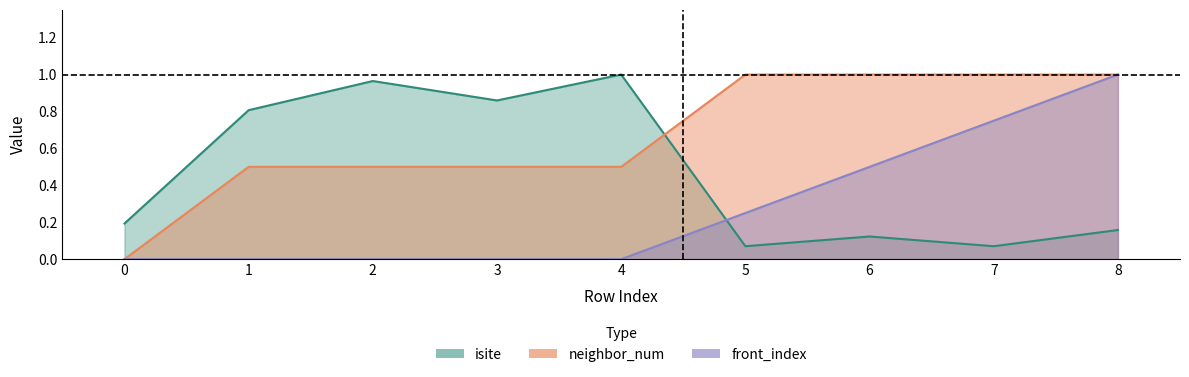

True or false: front_index has a value of 0.0 at 4.

True